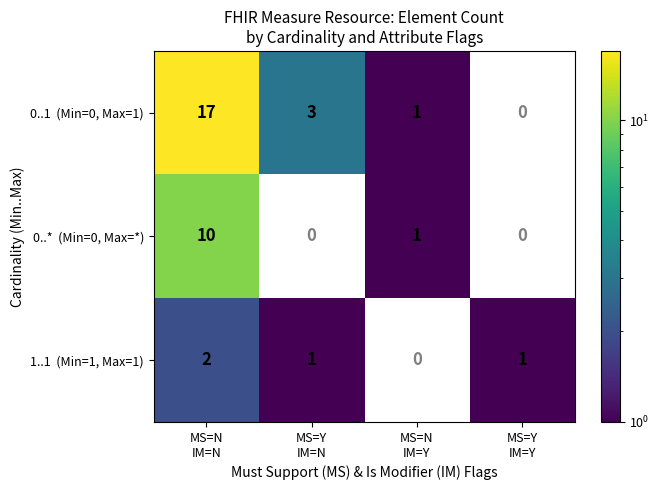

True or false: 1..1 (Min=1, Max=1) has a value of 2.0 at MS=N IM=N.

True